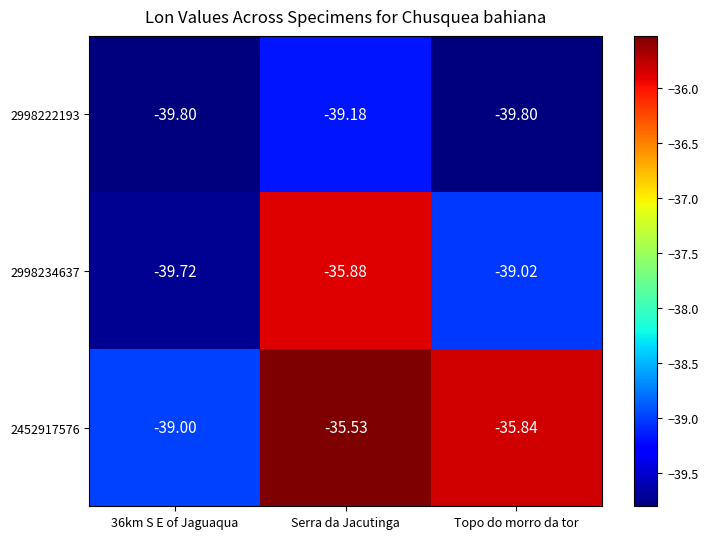

At which label does 2998222193 reach its peak?

Serra da Jacutinga